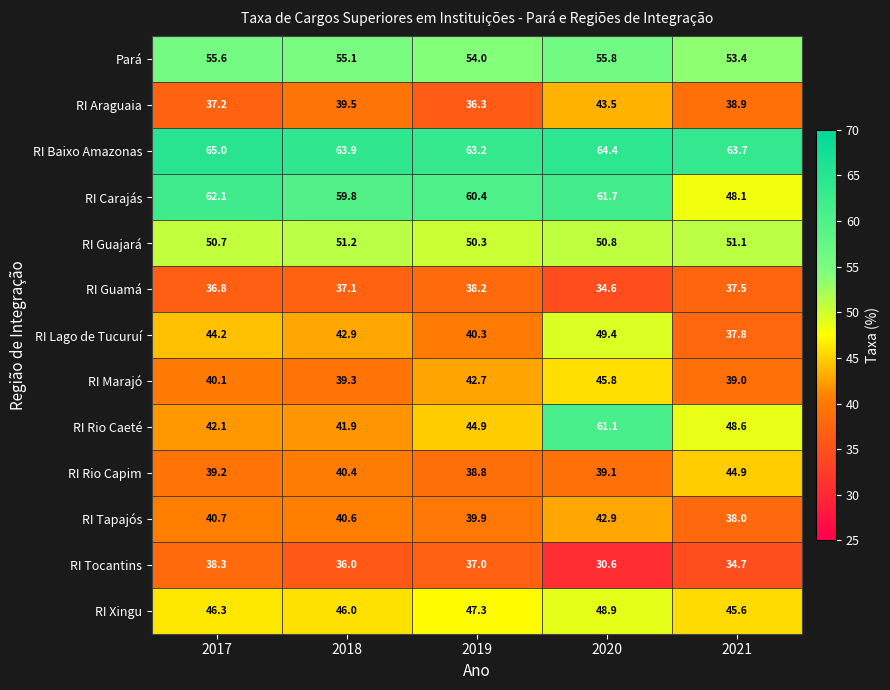

What is the maximum value shown in the chart?

65.0